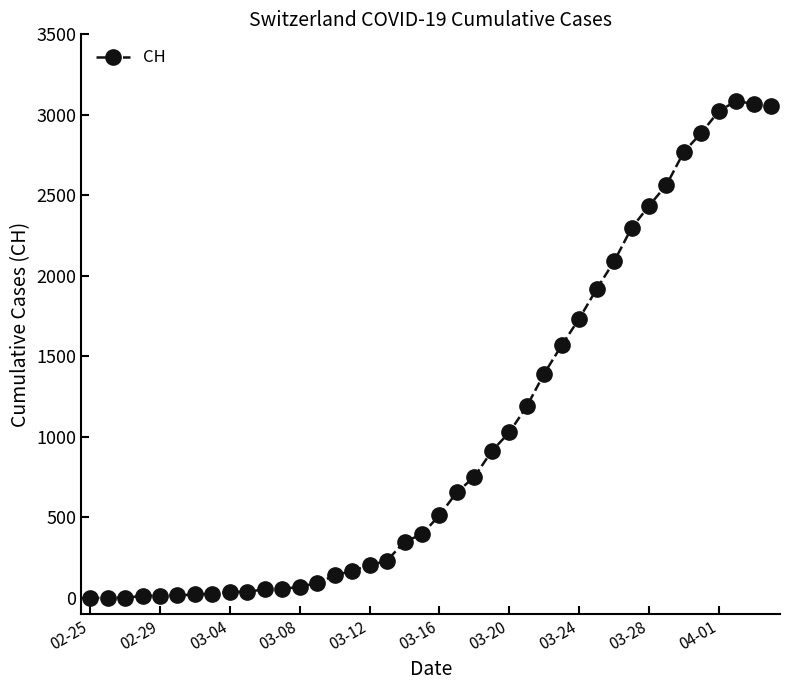

What is the greatest value displayed?

3086